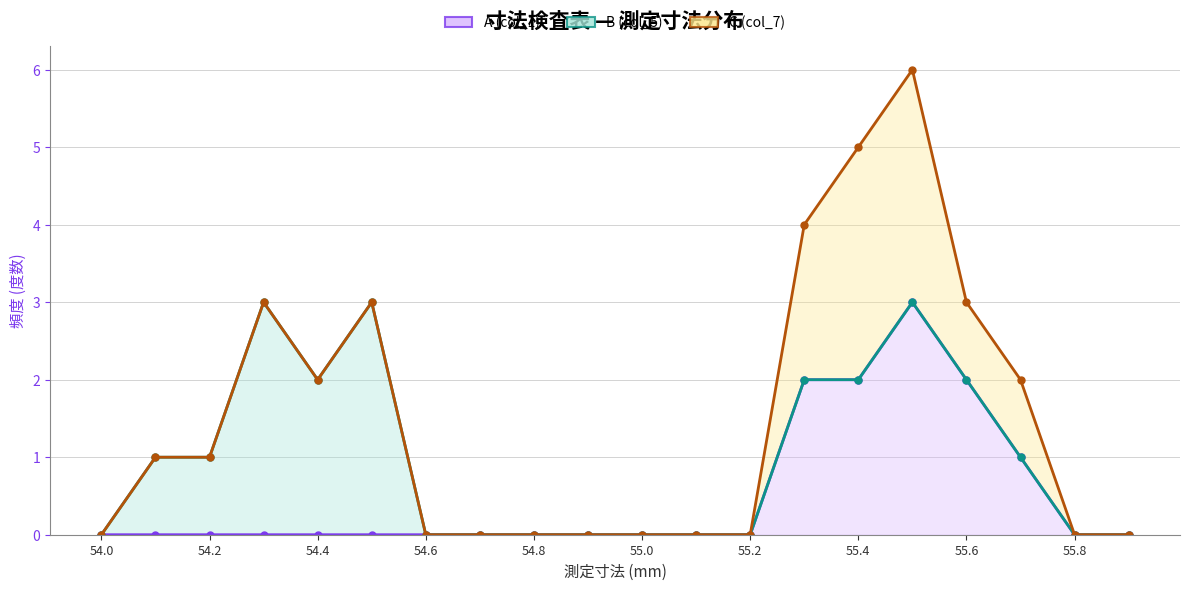

How many data points does each series have?

20